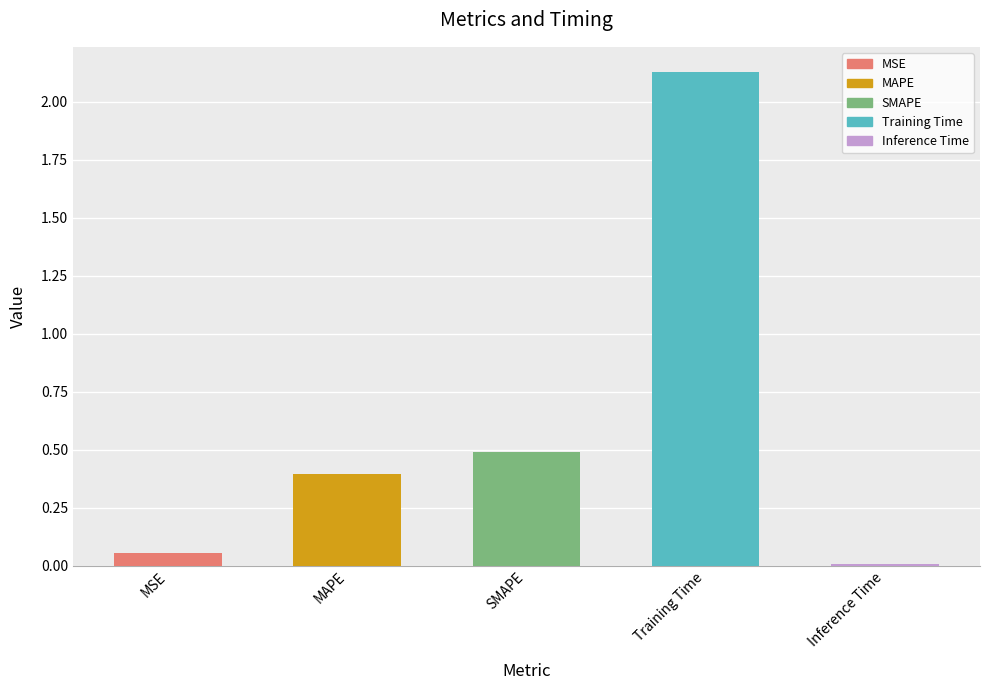

Which has a higher value, Inference Time or MSE?

MSE